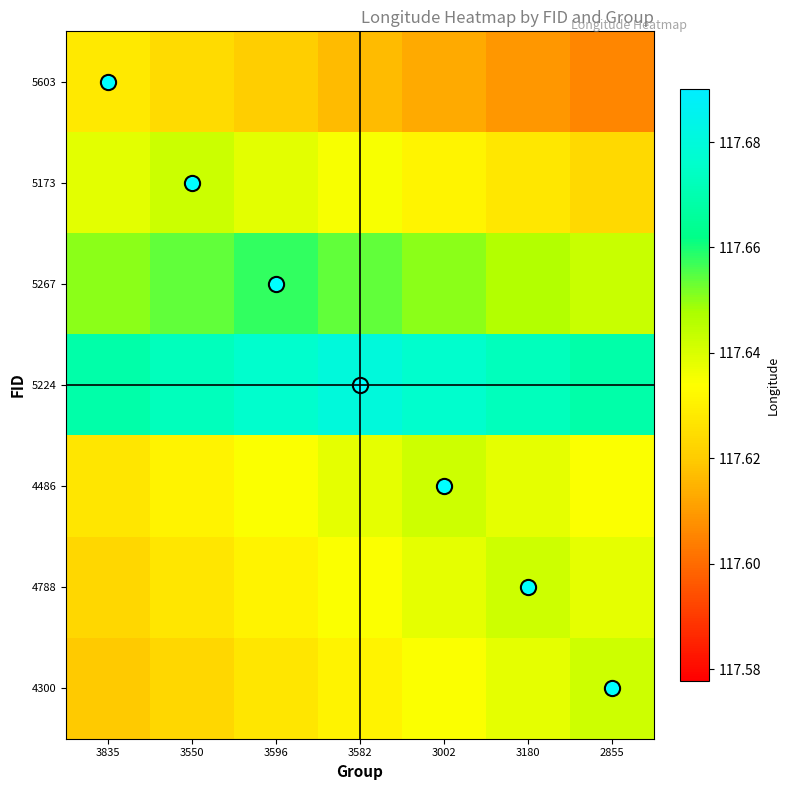

At which category does the chart reach its peak across all series?

3582